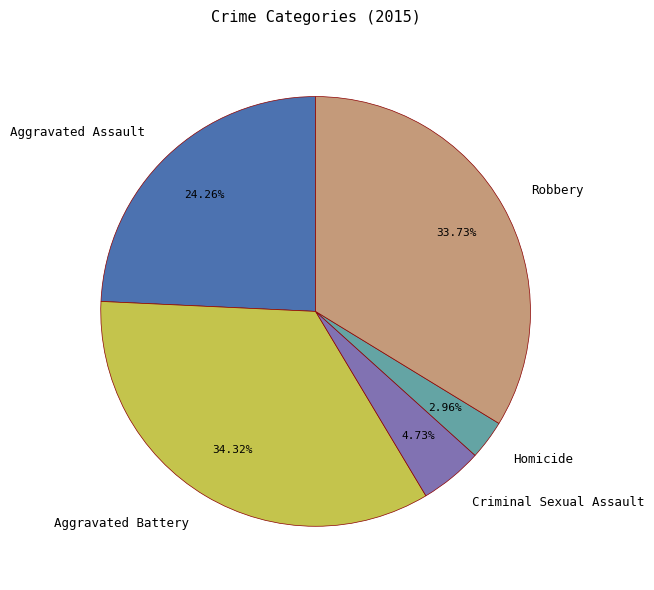

What percentage is the Homicide slice, to the nearest percent?

3%